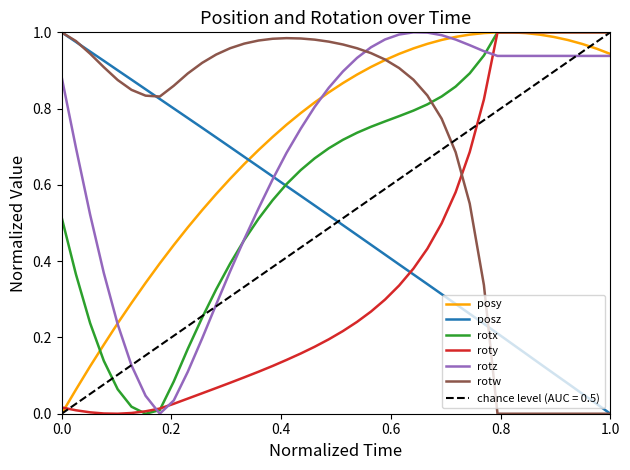

True or false: posy has more than 2 interior local peaks.

False